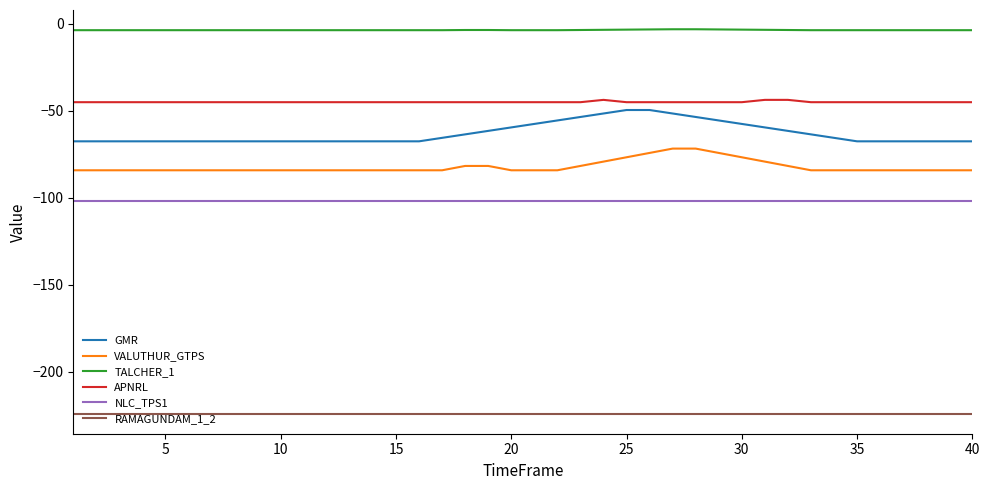

True or false: APNRL and VALUTHUR_GTPS cross at least once.

False